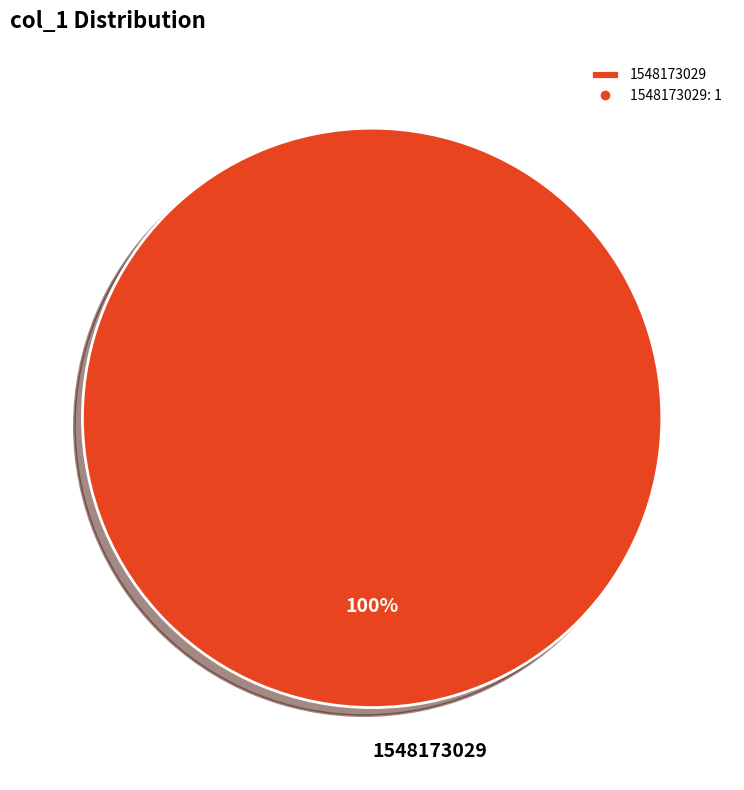

The 1548173029 slice represents 100% of the pie. True or false?

True